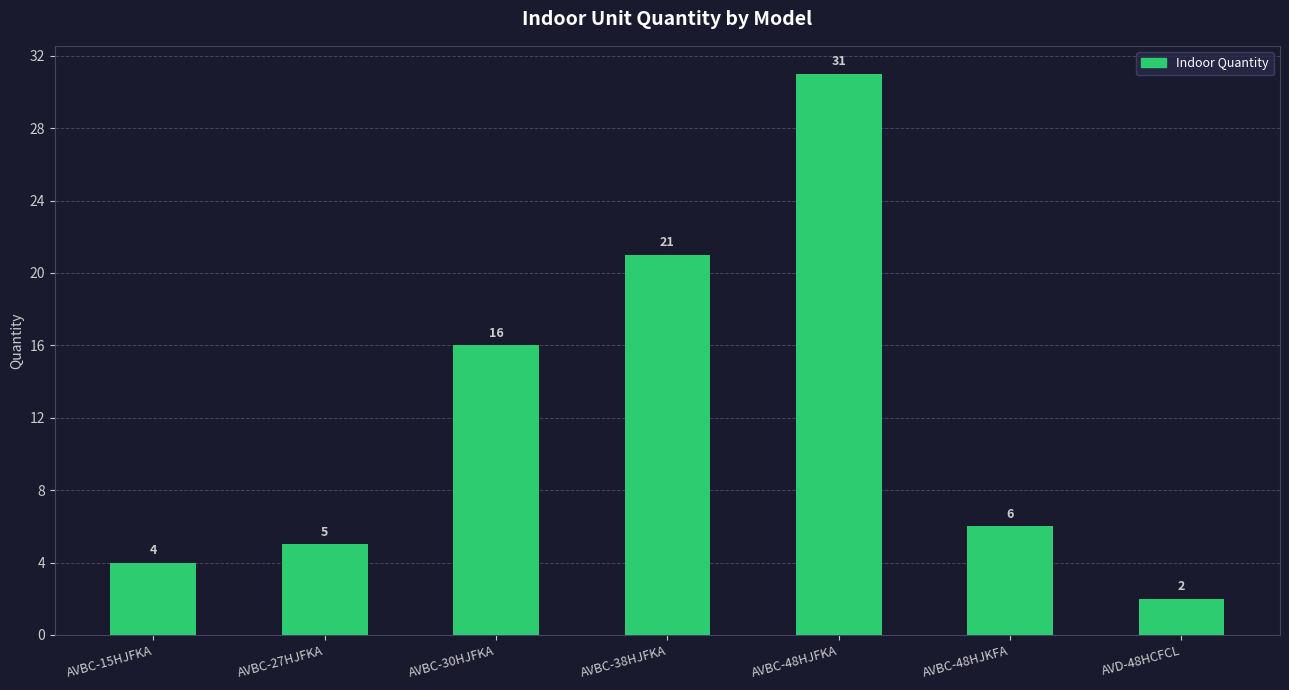

Approximately how many times larger is the value at AVBC-38HJFKA compared to AVBC-48HJKFA?

3.5